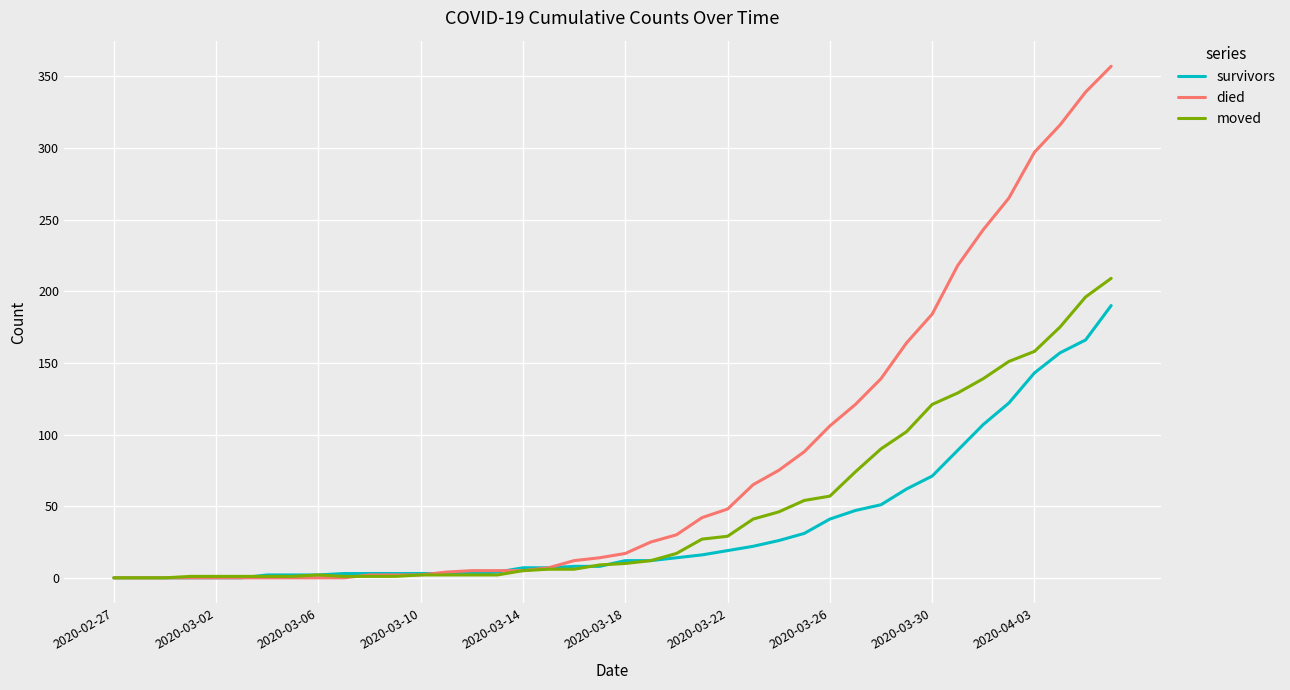

Which series has the largest range (max minus min)?

died